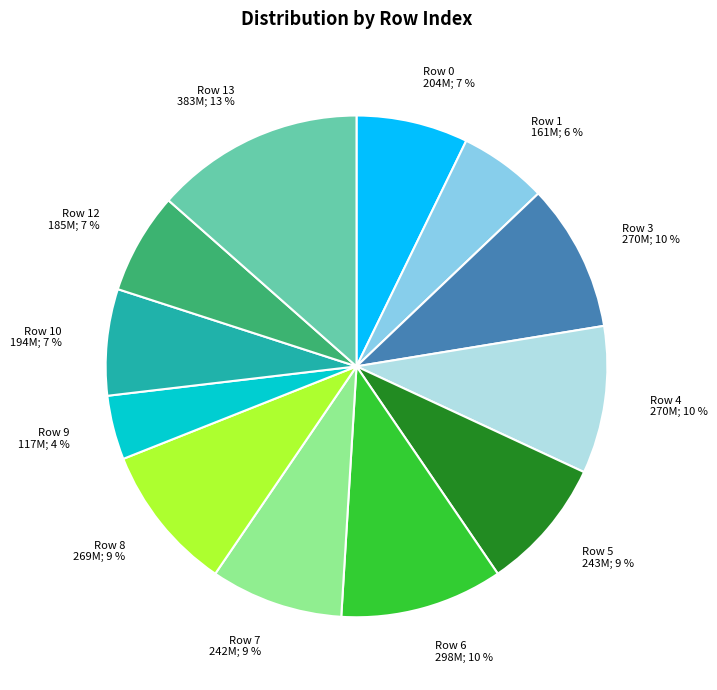

To the nearest percent, what is the average slice percentage?

8%